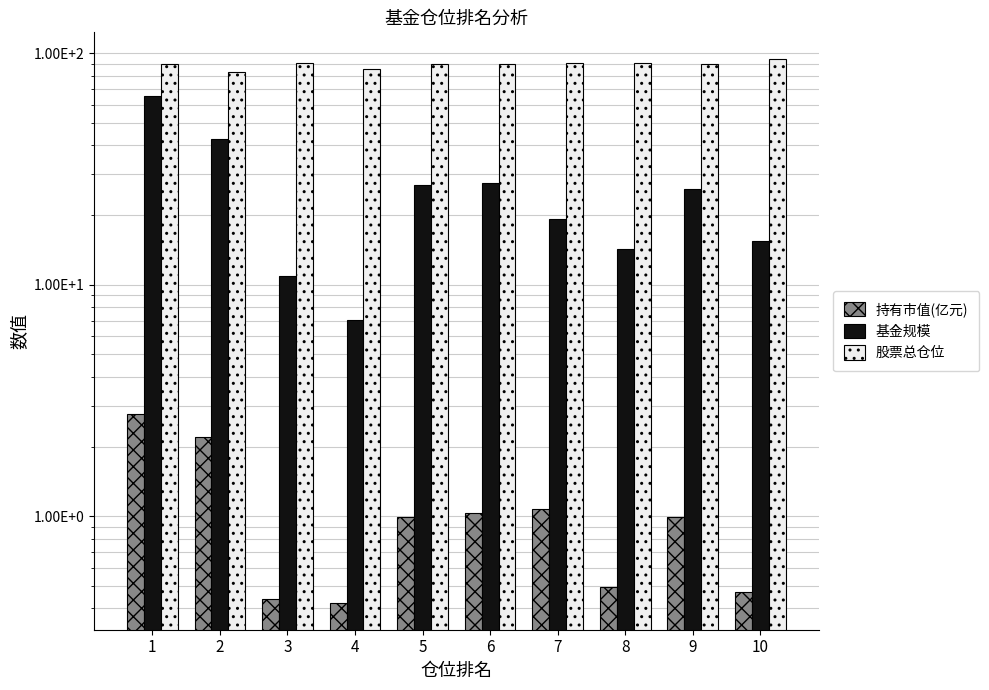

Which series has the largest total across all categories?

股票总仓位